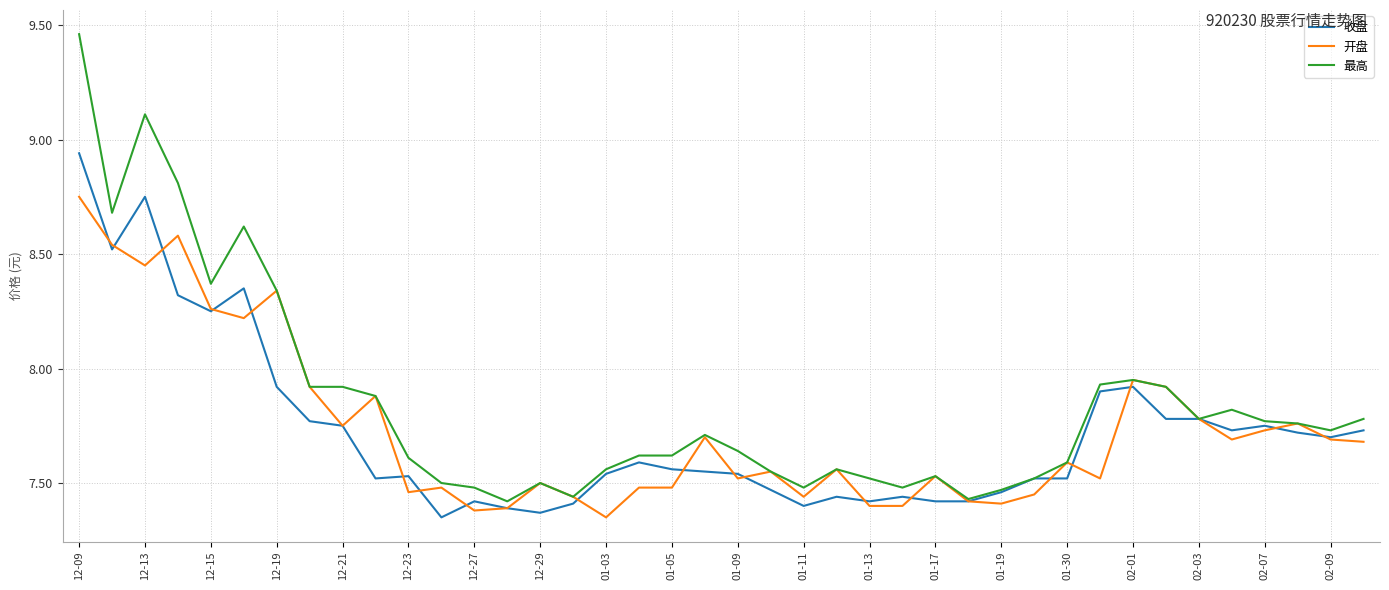

Which series has the largest range (max minus min)?

最高